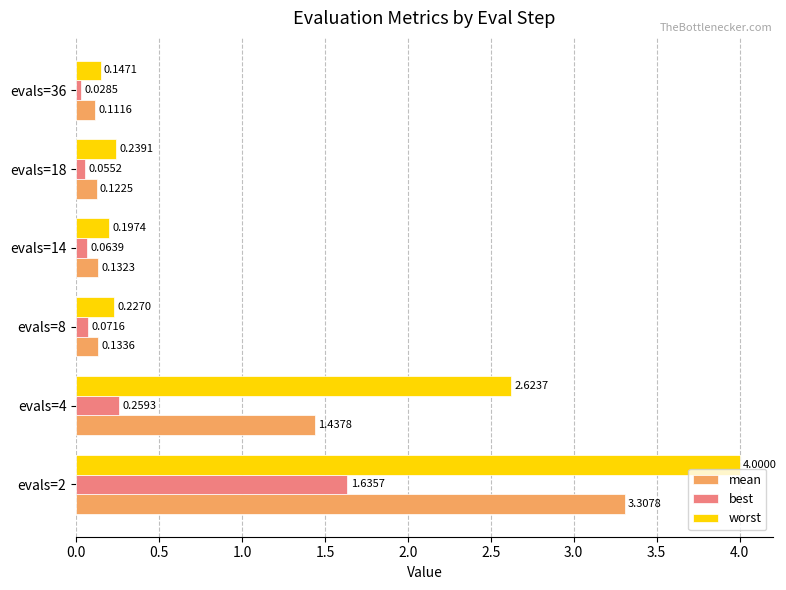

Rank the series by their average value, from lowest to highest.

best, mean, worst